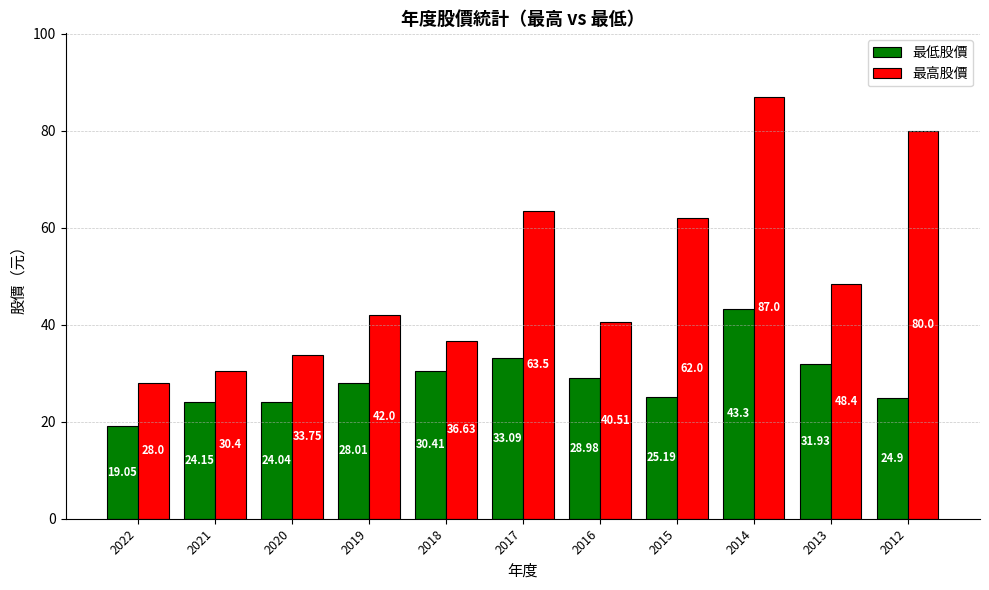

Between 2020 and 2015, which series saw the biggest shift?

最高股價